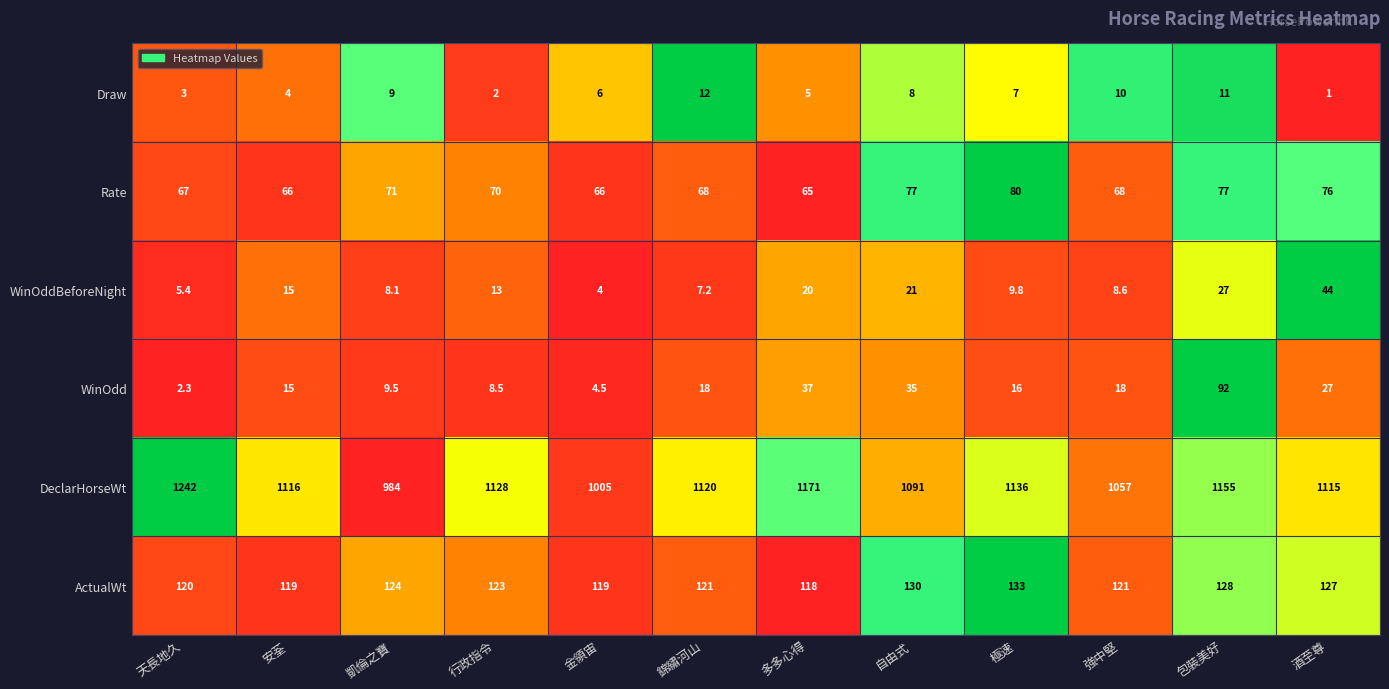

What is the difference between the WinOddBeforeNight values at 極速 and 自由式?

11.2